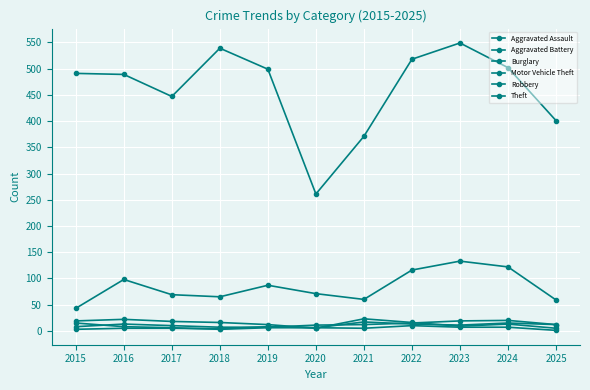

At which category is the sum across all series the highest?

2023